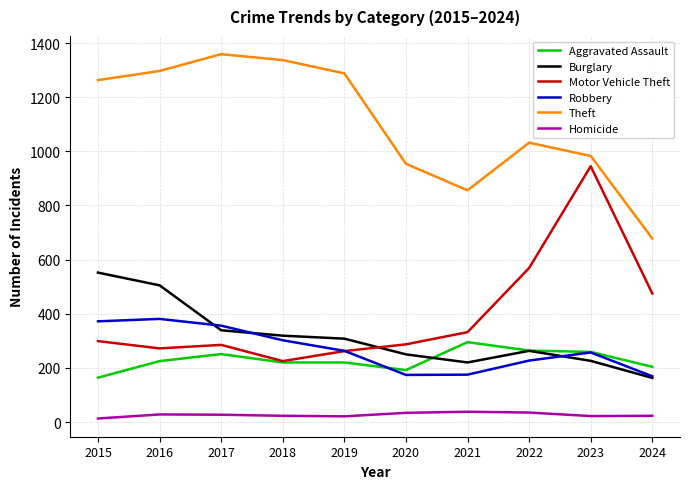

Which series has the largest total across all categories?

Theft